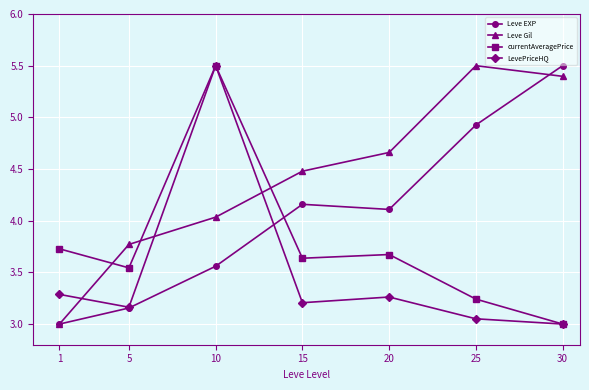

Rank the categories by Leve Gil value from lowest to highest.

1, 5, 10, 15, 20, 30, 25